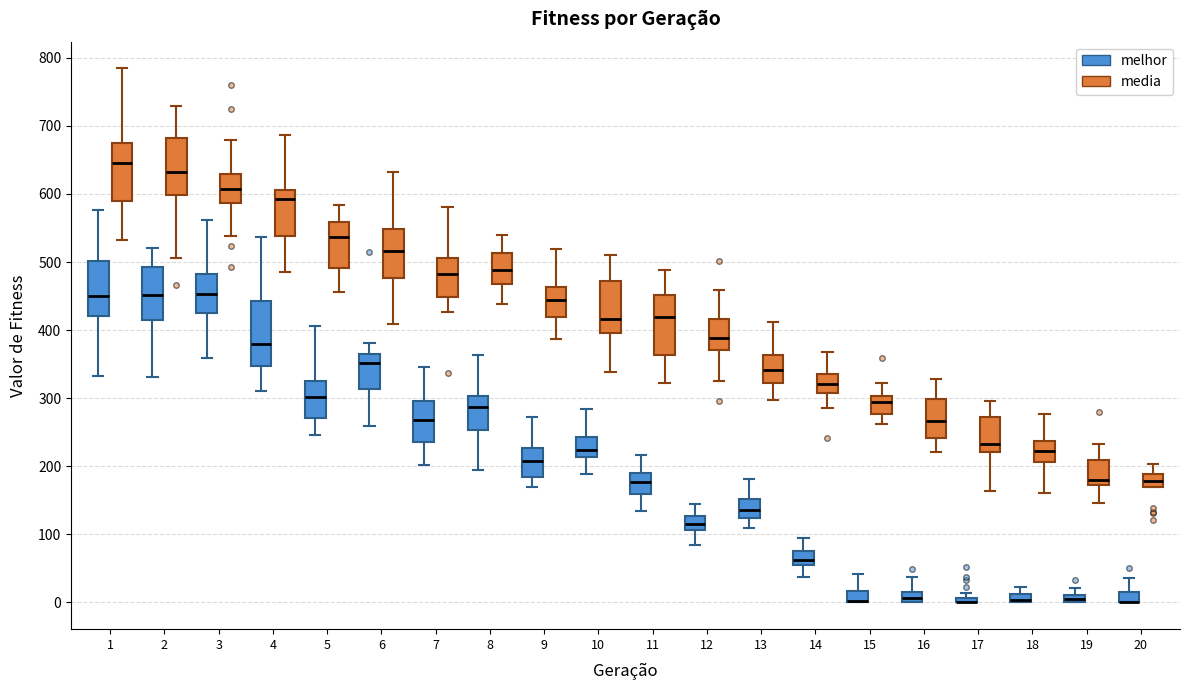

Where is the lower edge of the box for 14 (melhor) on the y-axis? The values are not printed on the chart, so give them approximately, as read against the axis.

50